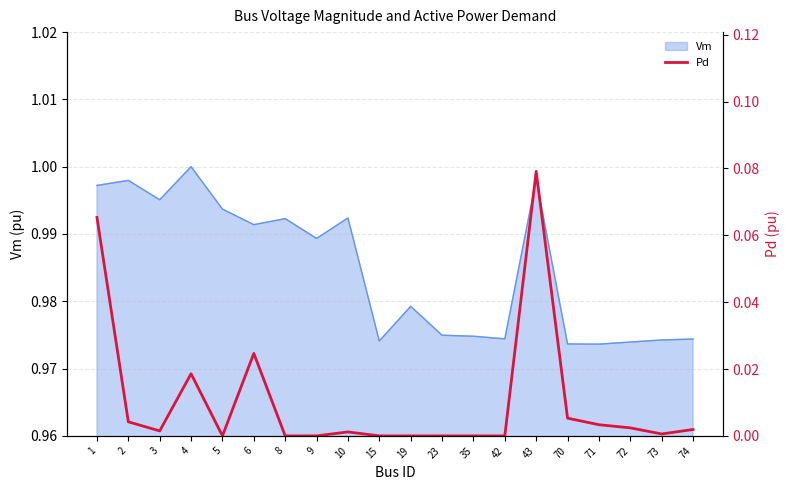

The value of Vm at 35 is 0.6. True or false?

False